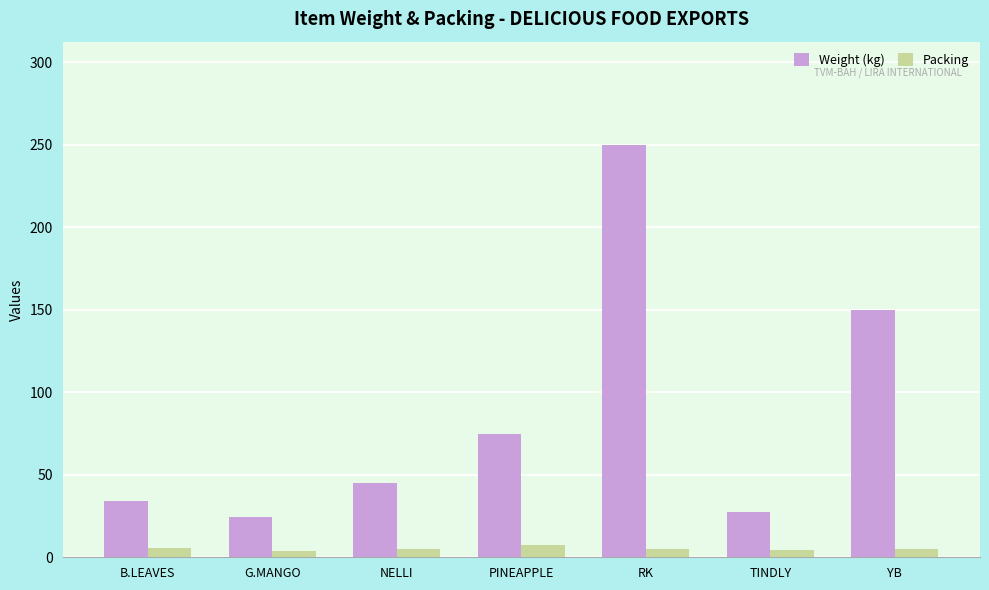

What position from the right is NELLI?

5